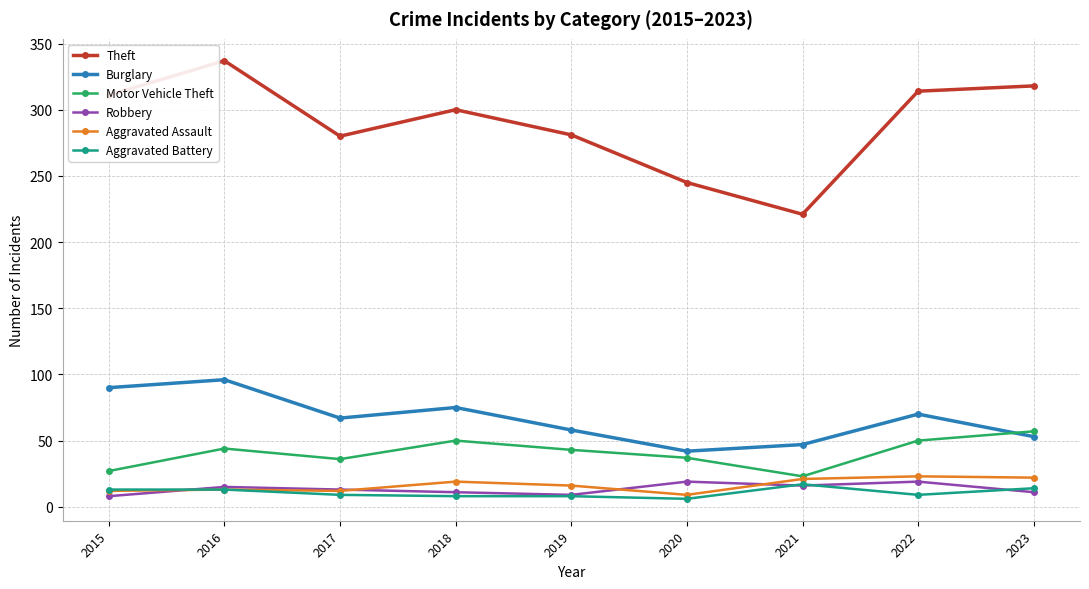

Where does the Theft series first go above 300?

2015